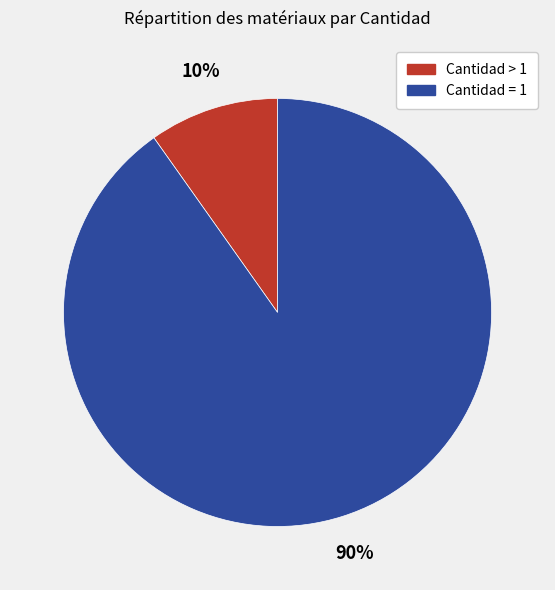

What percentage is the Cantidad > 1 slice, to the nearest percent?

10%